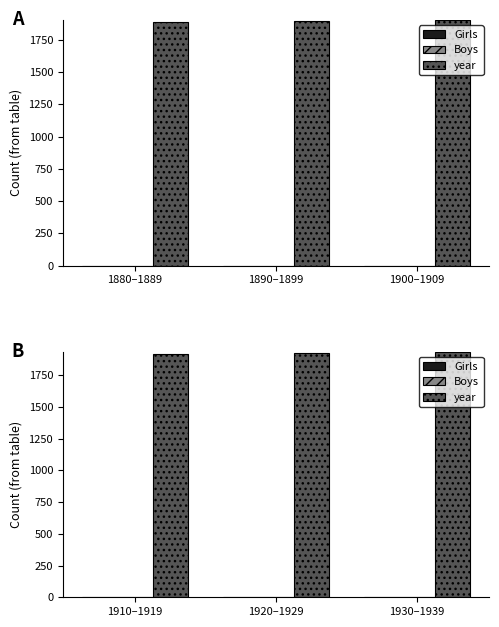

At which label is Girls closest to 0?

1910–1919